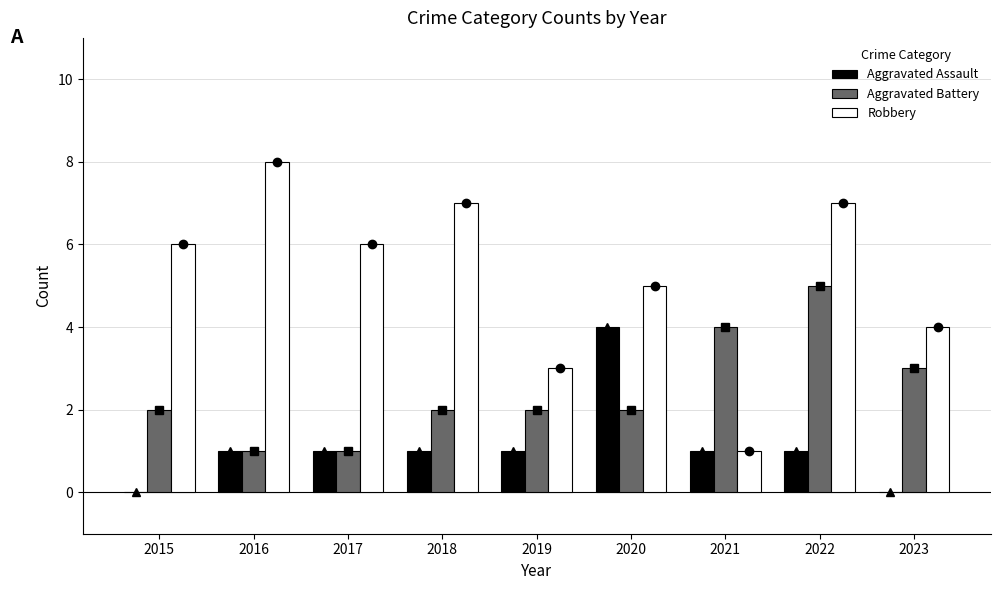

Which series has the largest range (max minus min)?

Robbery